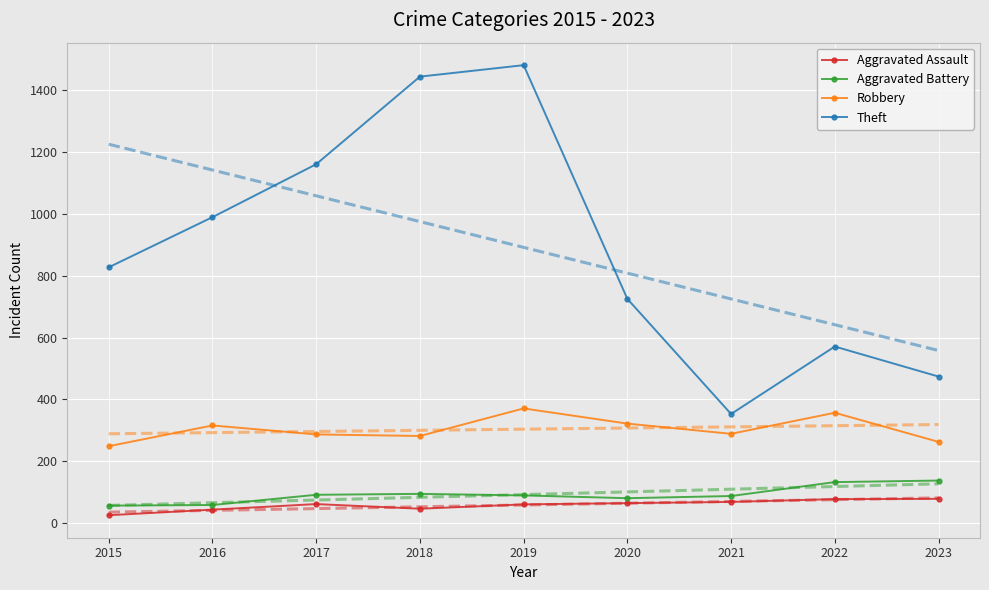

True or false: Robbery and Aggravated Assault intersect in this chart.

False